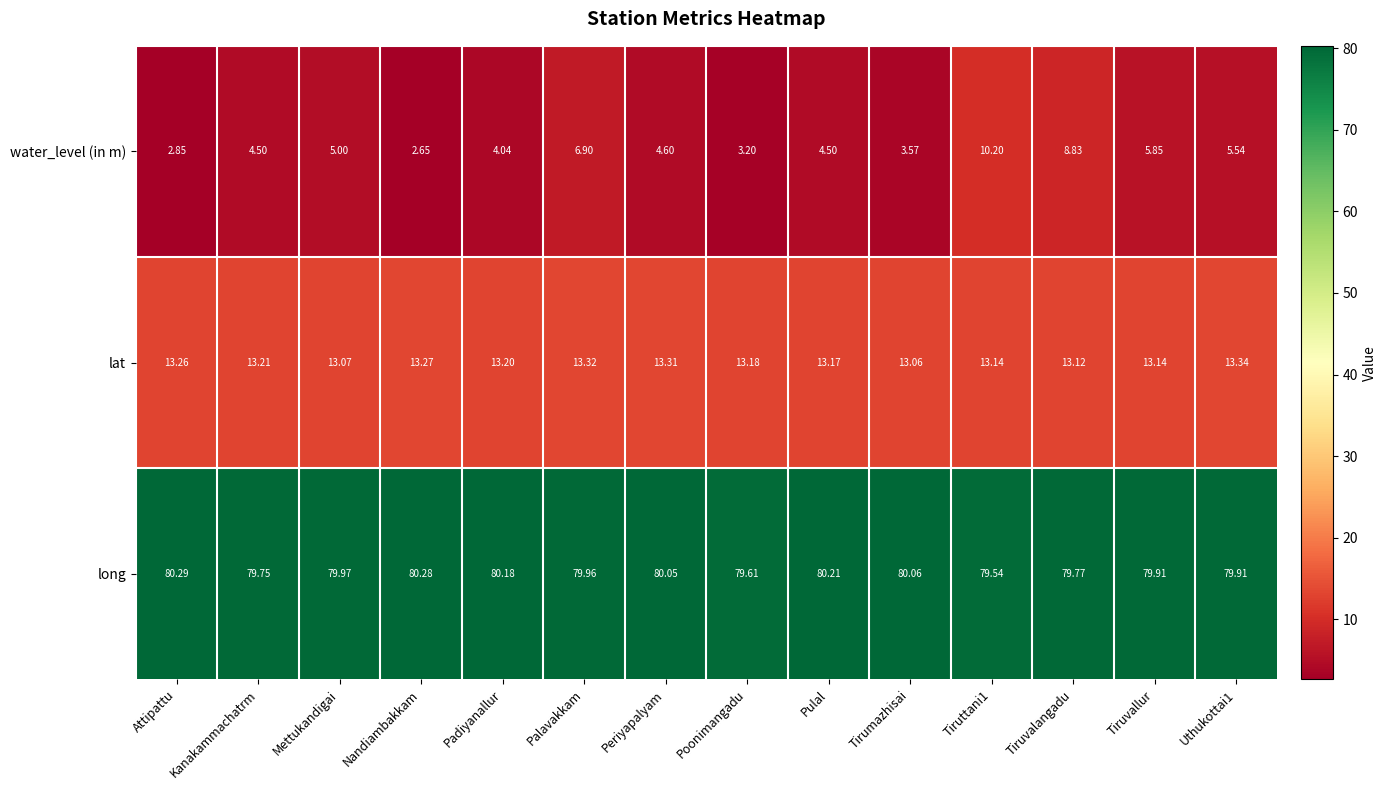

Which series changed the most between Nandiambakkam and Tiruvalangadu?

water_level (in m)